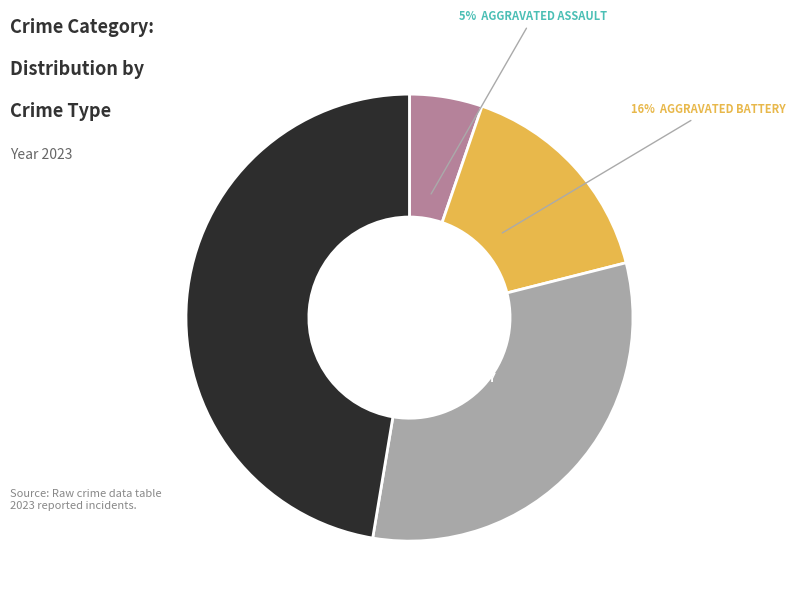

Is there any slice that represents more than half of the pie?

No